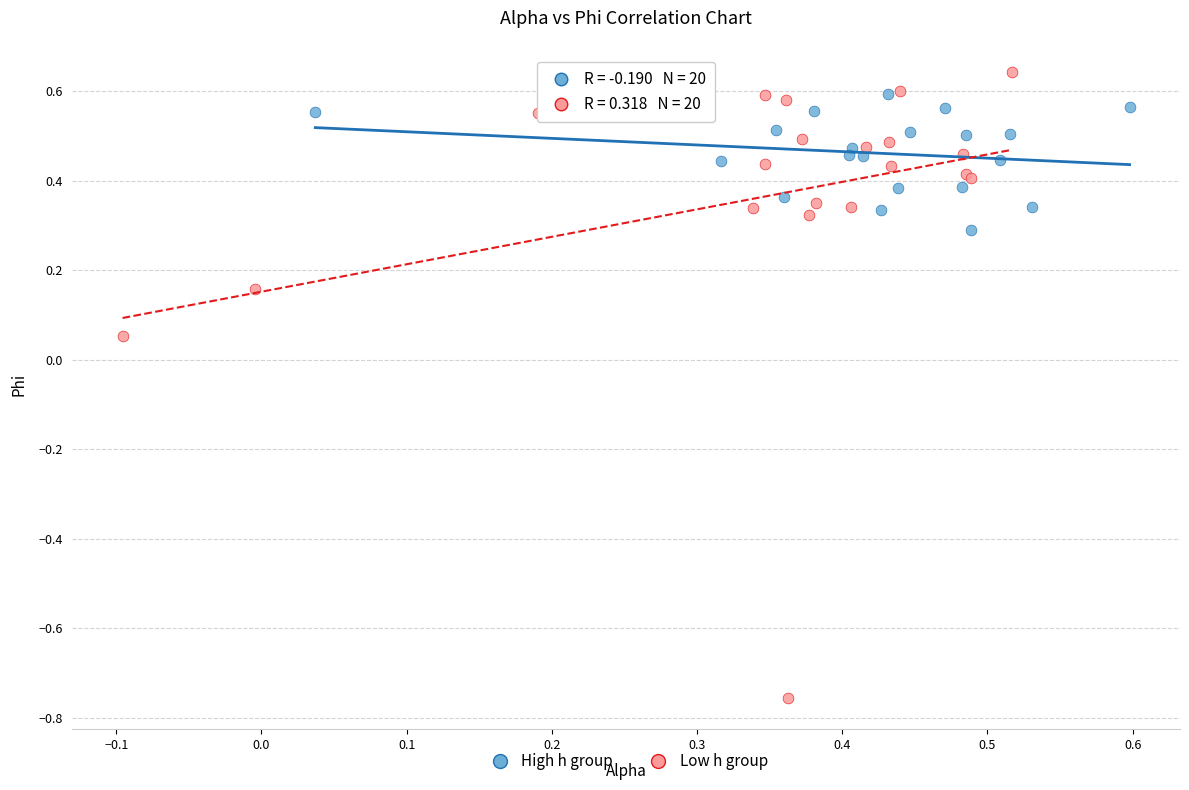

Which series contains the highest Y value?

Low h group